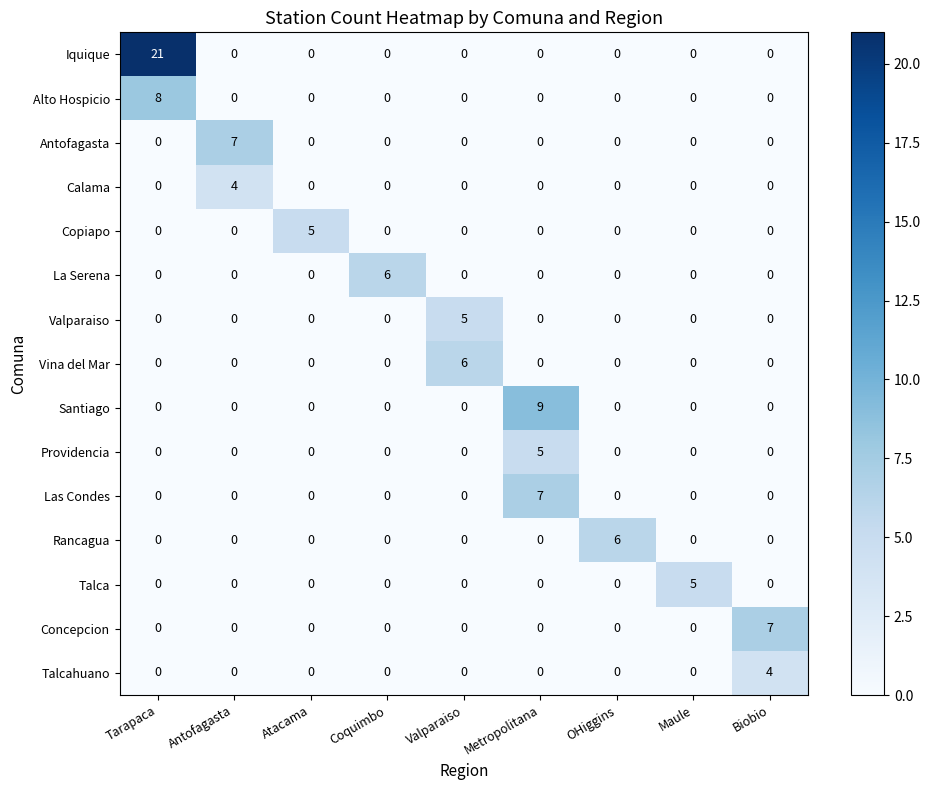

Which series has the largest total across all categories?

Iquique